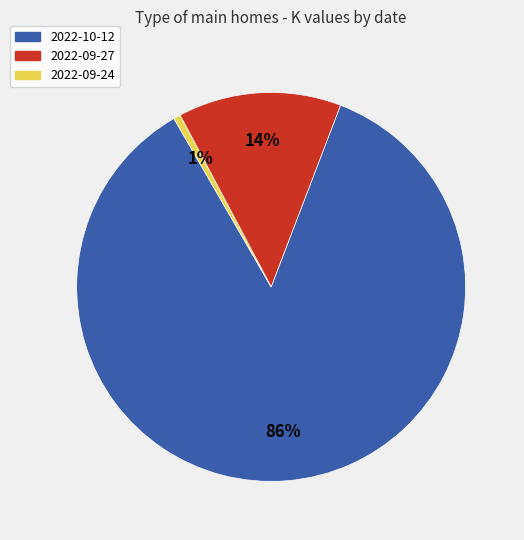

To the nearest percent, what is the combined percentage of 2022-09-27 and 2022-10-12?

99%